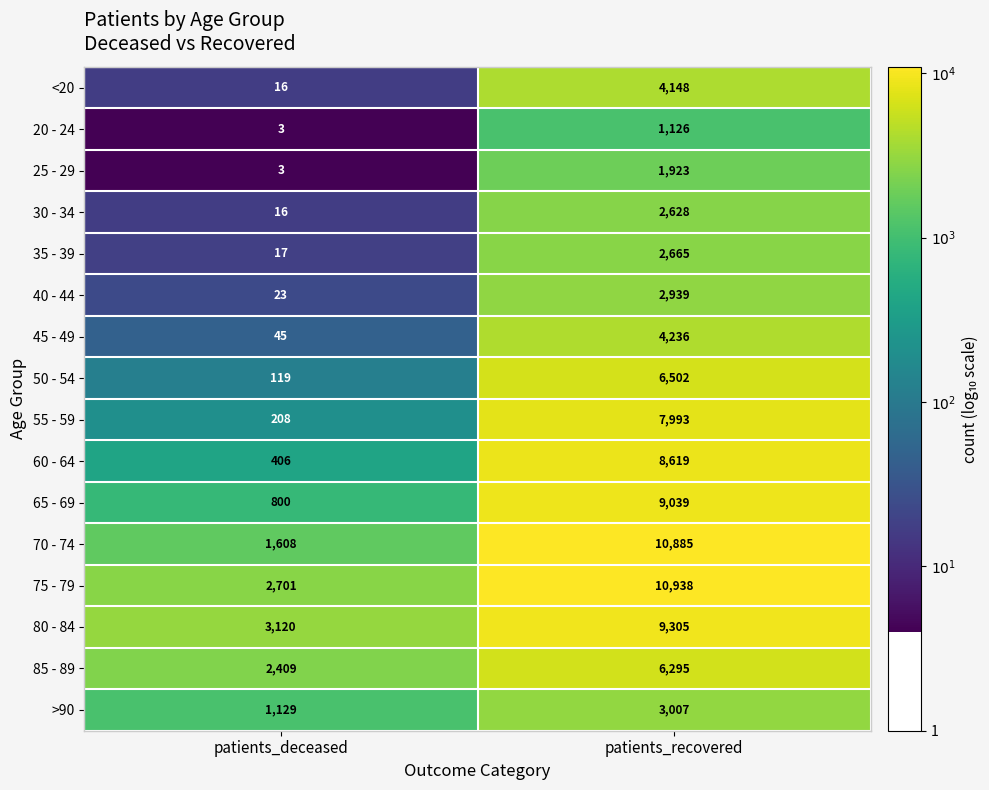

The 55 - 59 series shows 7993 at patients_recovered. True or false?

True